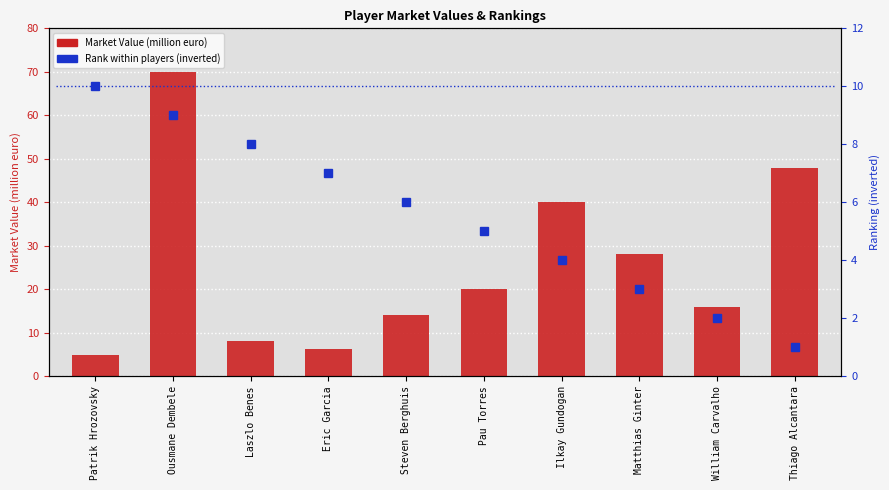

Which series has the largest total across all categories?

Market Value (million euro)